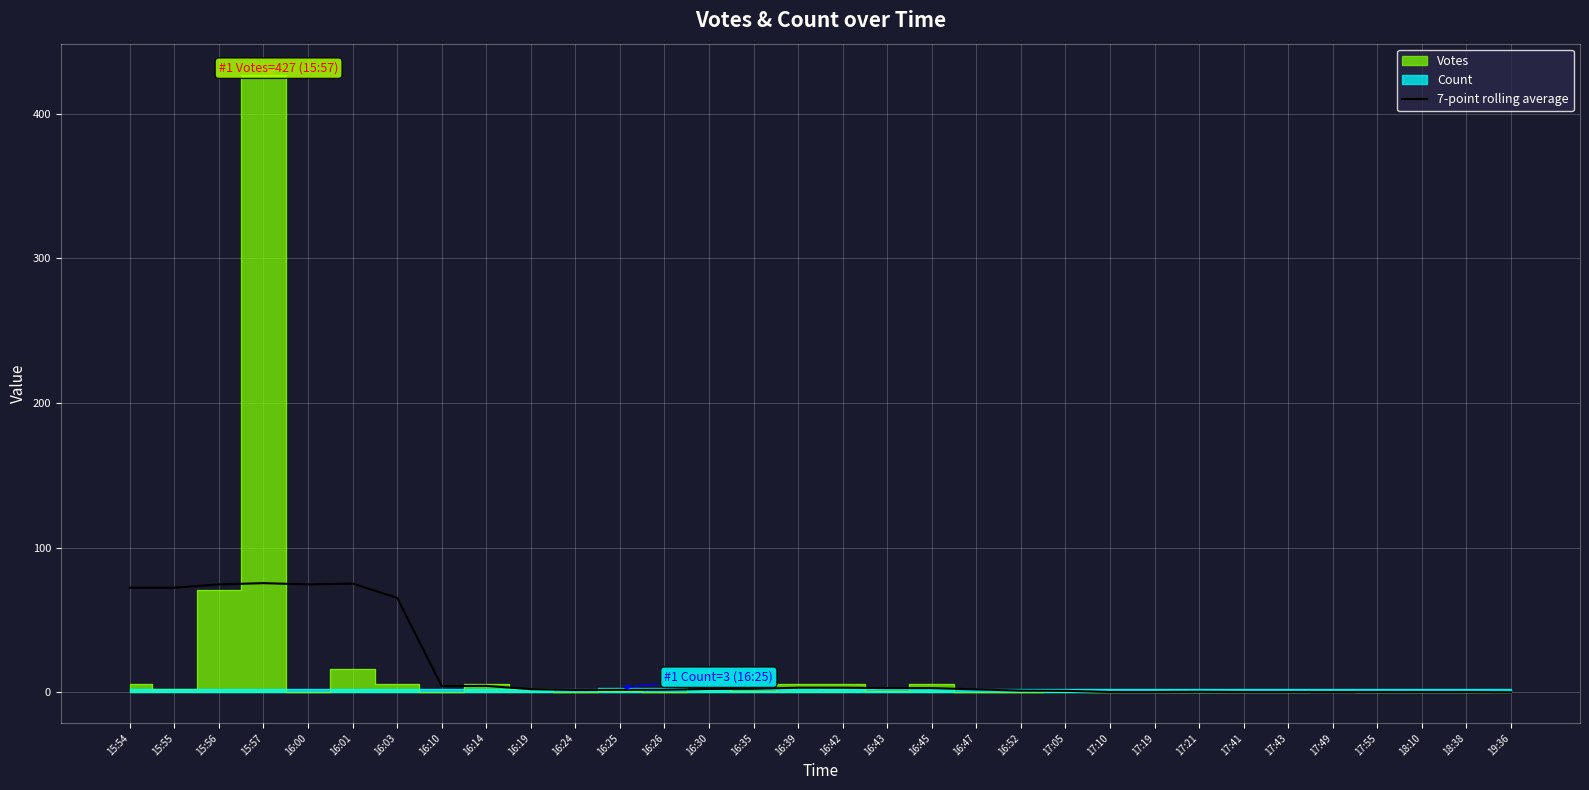

How many interior local peaks (higher than both neighbors) does the data have?

4